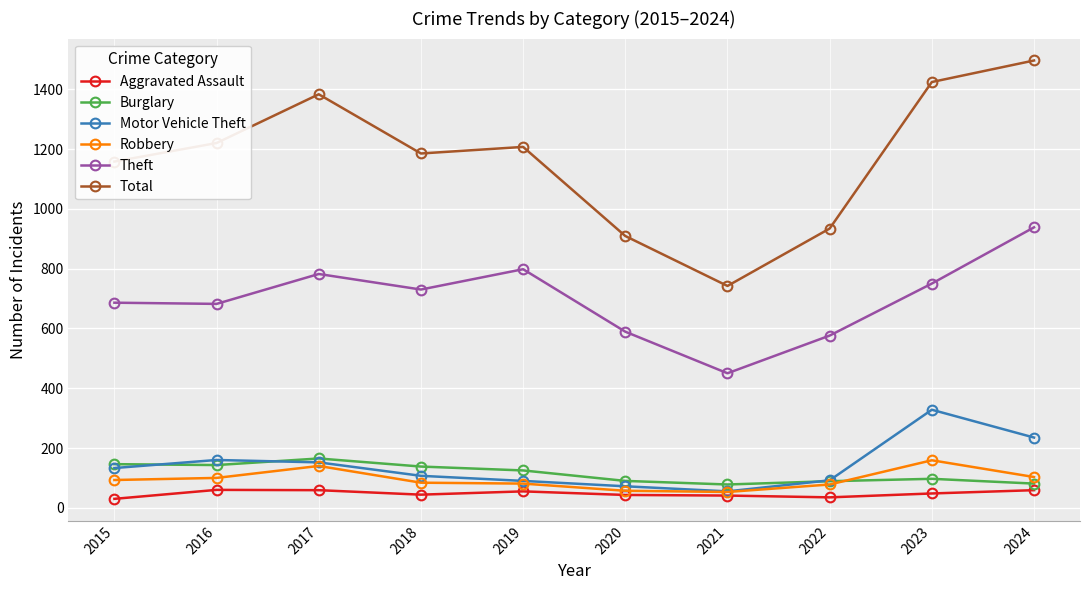

Which series has the largest total across all categories?

Total